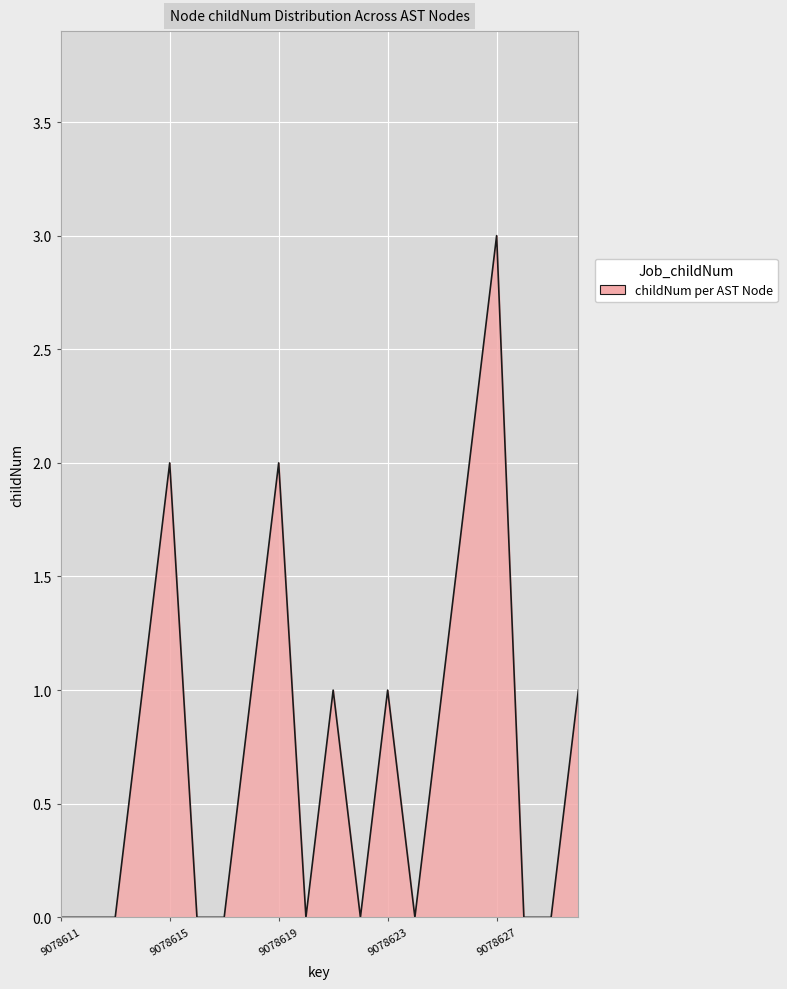

What is the maximum value shown in the chart?

3